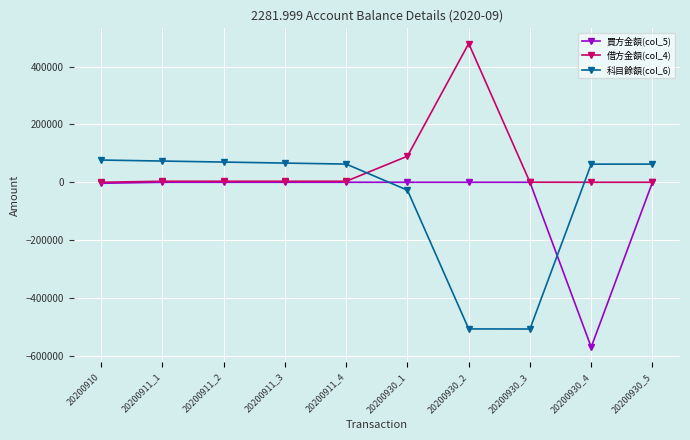

What is the smallest value displayed?

-570424